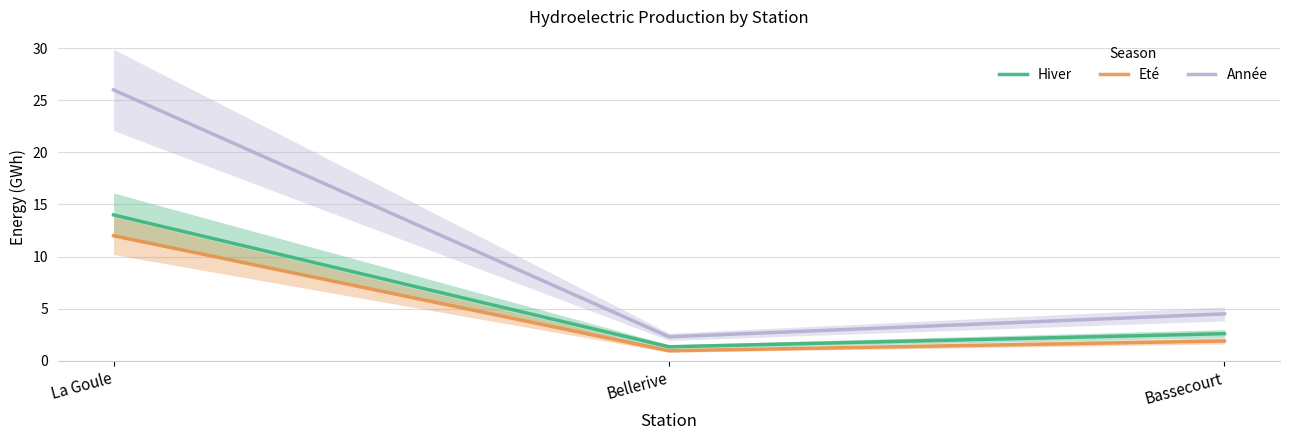

What is the label of the 1st point from the left?

La Goule